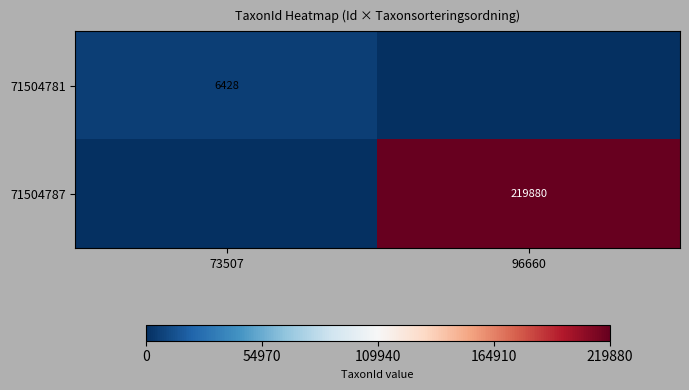

Is it true that 71504787 equals 56662 at 96660?

False